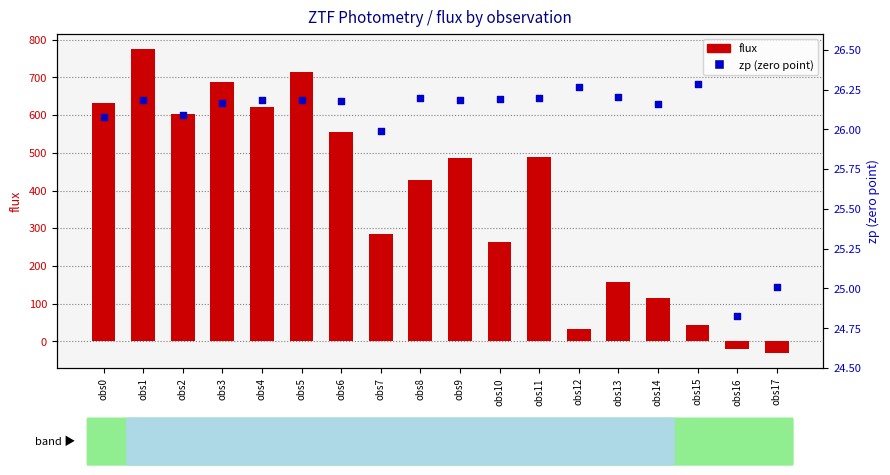

Which series reaches the minimum Y coordinate?

flux